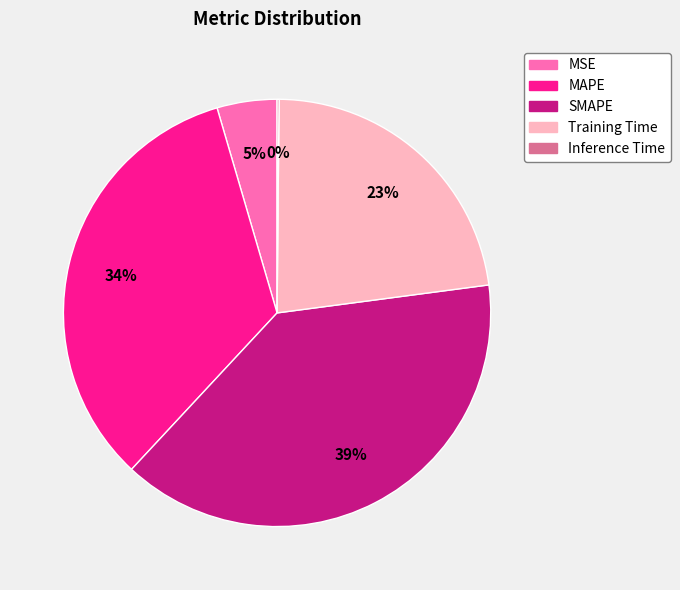

The MSE slice represents 13% of the pie. True or false?

False